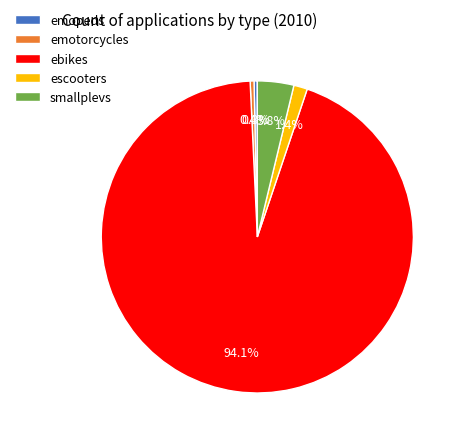

What percentage do emotorcycles and escooters together represent?

1.8%